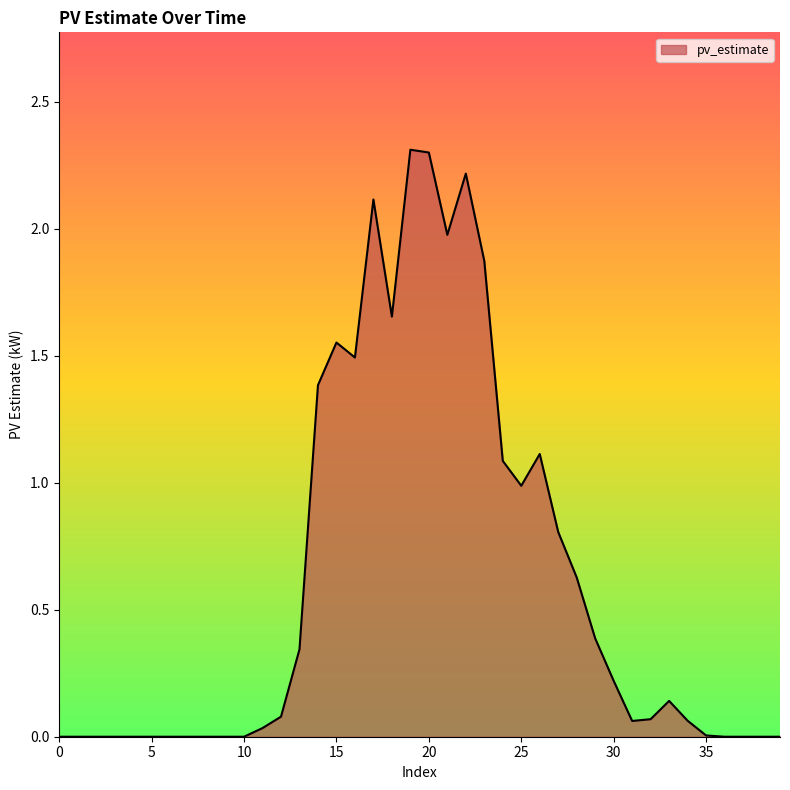

How many lines are shown in the chart?

1